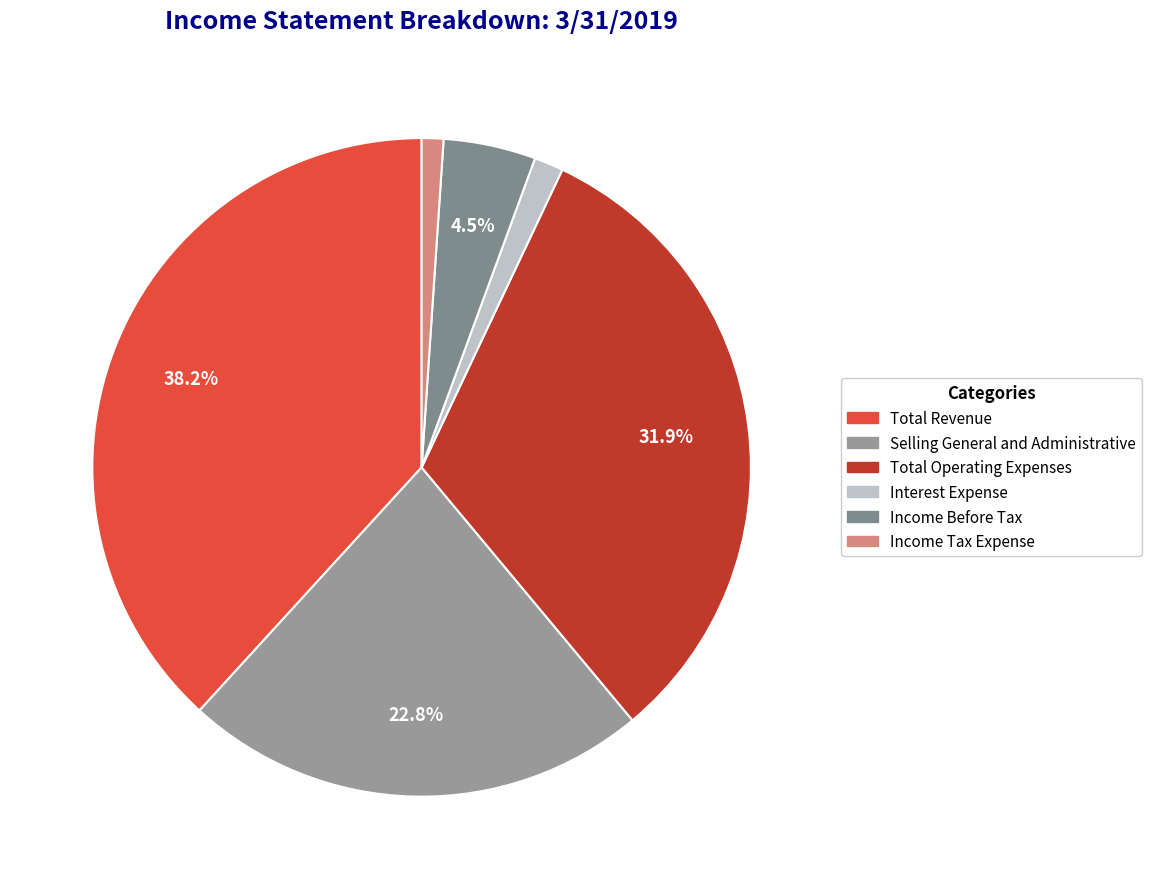

To the nearest percent, what is the average slice percentage?

17%